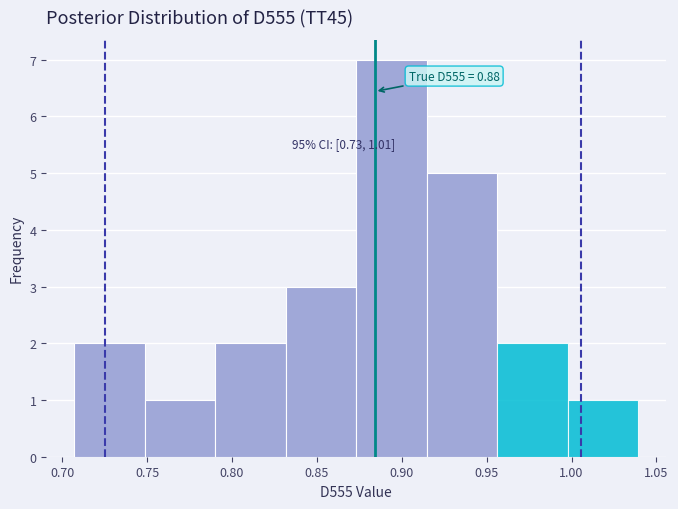

Over which range of the x-axis is the bar tallest?

0.875 to 0.915